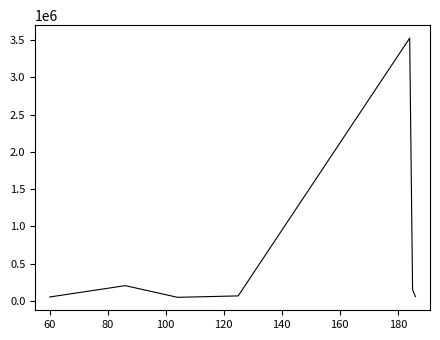

True or false: the data has more than 1 interior local peaks.

True